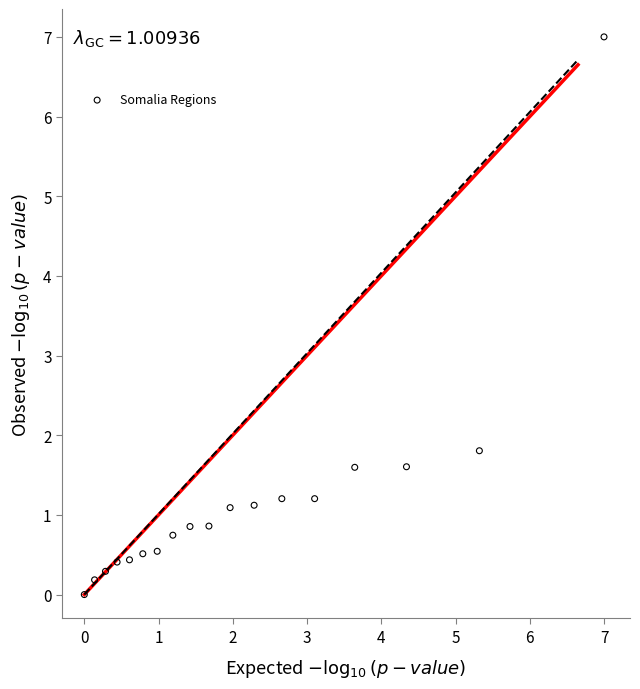

What is the range of Y values (max minus min)?

7.0